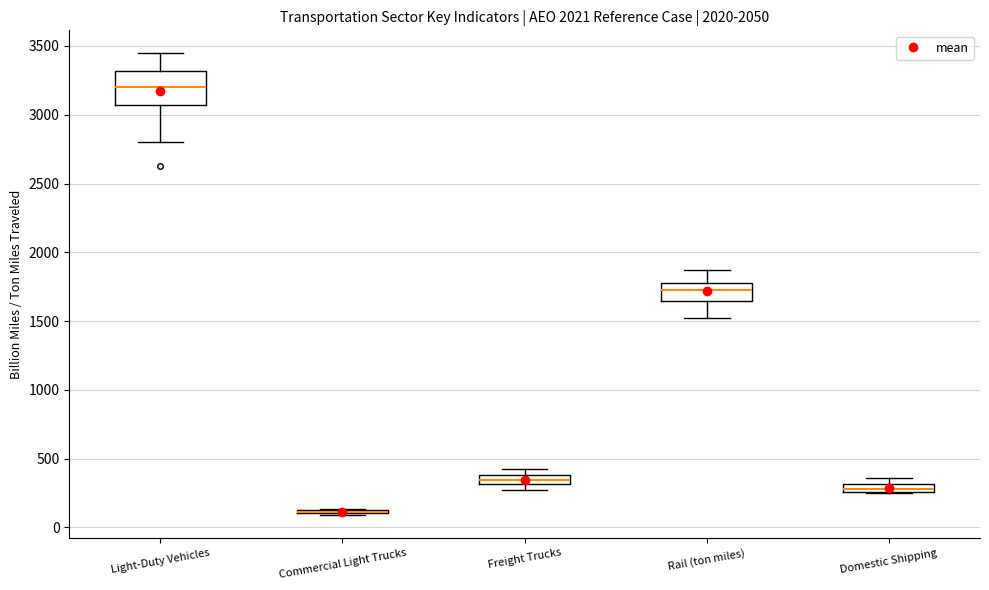

Comparing the boxes themselves (not the whiskers), which one is the tallest?

Light-Duty Vehicles